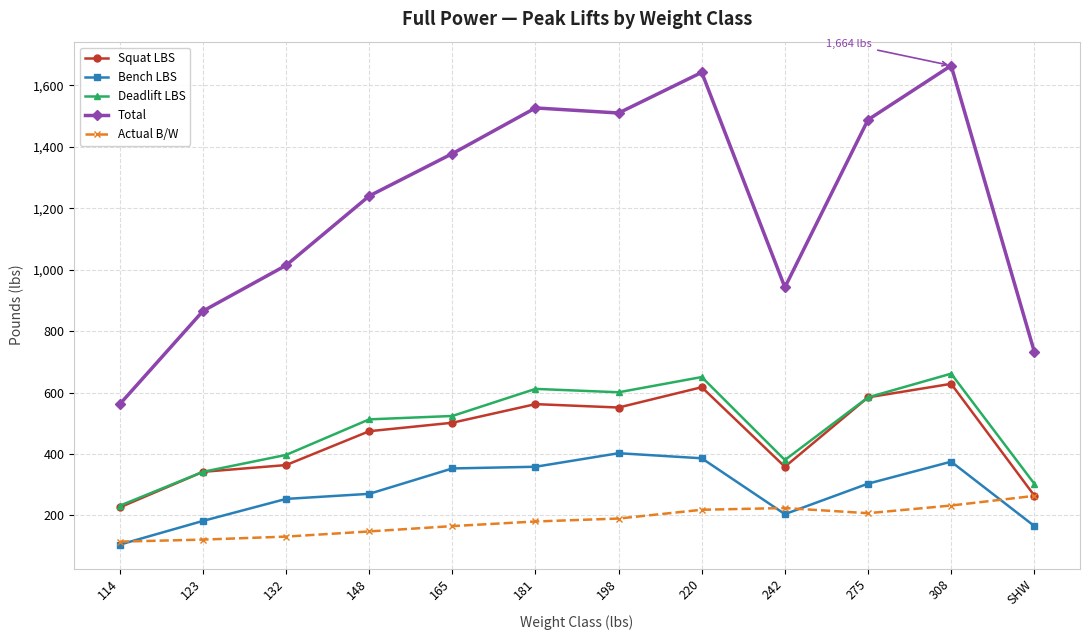

What is the minimum value for Total?

562.2